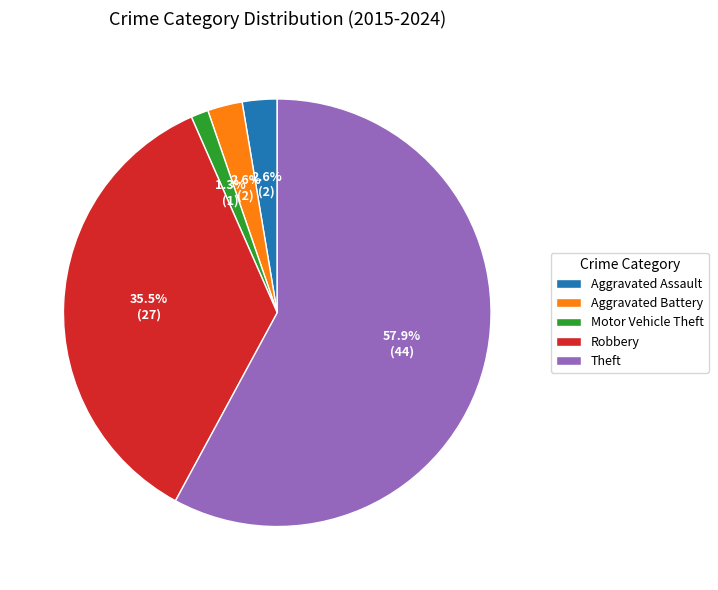

Does Motor Vehicle Theft represent more than half of the total?

No